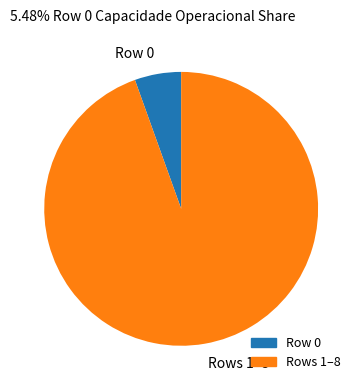

True or false: Rows 1–8 accounts for 95% of the total.

True